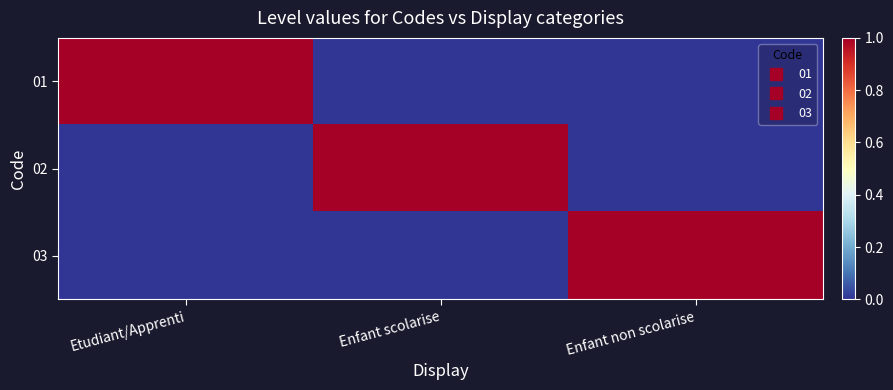

At how many categories does at least one series exceed 0?

3